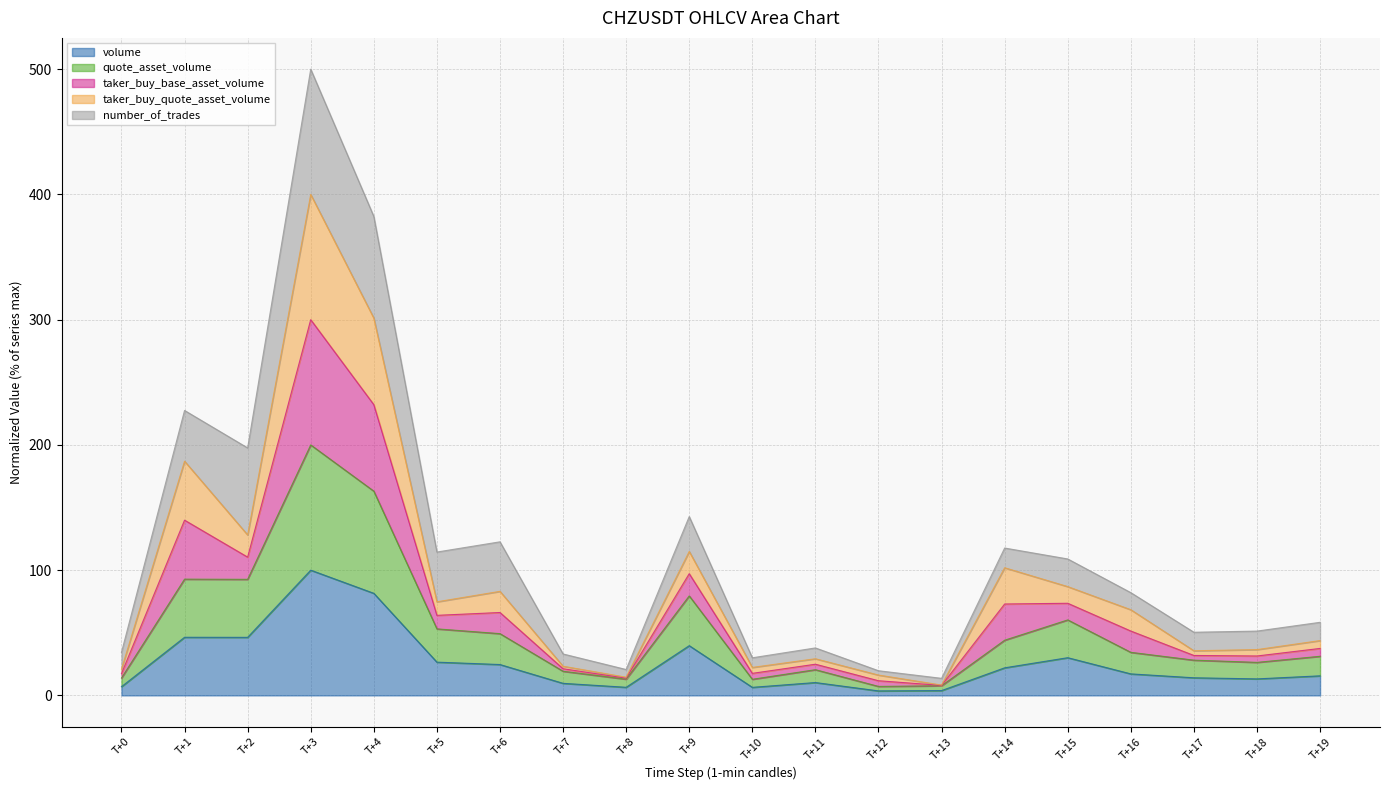

True or false: taker_buy_base_asset_volume has more than 0 points higher than both neighbors.

True